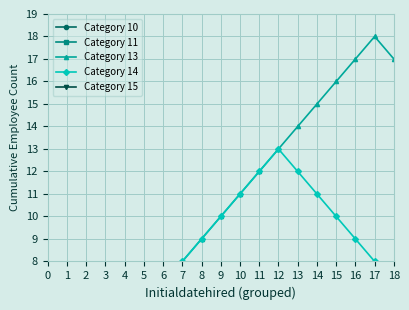

Reading left to right, list all the values displayed in this chart.

Category 10: 0=2	1=2	2=2	3=2	4=2	5=2	6=3	7=3	8=3	9=3	10=3	11=3	12=4	13=4	14=4	15=4	16=5	17=5	18=5
Category 11: 0=1	1=1	2=1	3=1	4=1	5=2	6=2	7=2	8=2	9=2	10=2	11=3	12=3	13=3	14=3	15=4	16=4	17=4	18=4
Category 13: 0=1	1=2	2=3	3=4	4=5	5=6	6=7	7=8	8=9	9=10	10=11	11=12	12=13	13=14	14=15	15=16	16=17	17=18	18=17
Category 14: 0=1	1=2	2=3	3=4	4=5	5=6	6=7	7=8	8=9	9=10	10=11	11=12	12=13	13=12	14=11	15=10	16=9	17=8	18=7
Category 15: 0=1	1=1	2=1	3=1	4=2	5=2	6=2	7=2	8=2	9=3	10=3	11=3	12=3	13=3	14=4	15=4	16=4	17=4	18=4